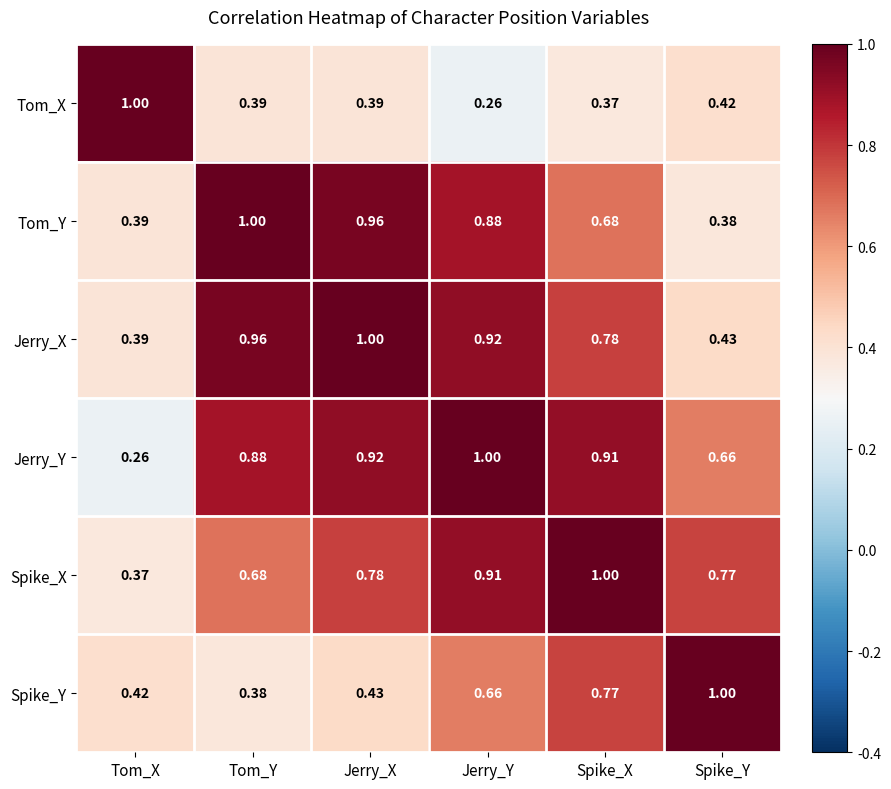

Rank the series at Jerry_X from lowest to highest value.

Tom_X, Spike_Y, Spike_X, Jerry_Y, Tom_Y, Jerry_X